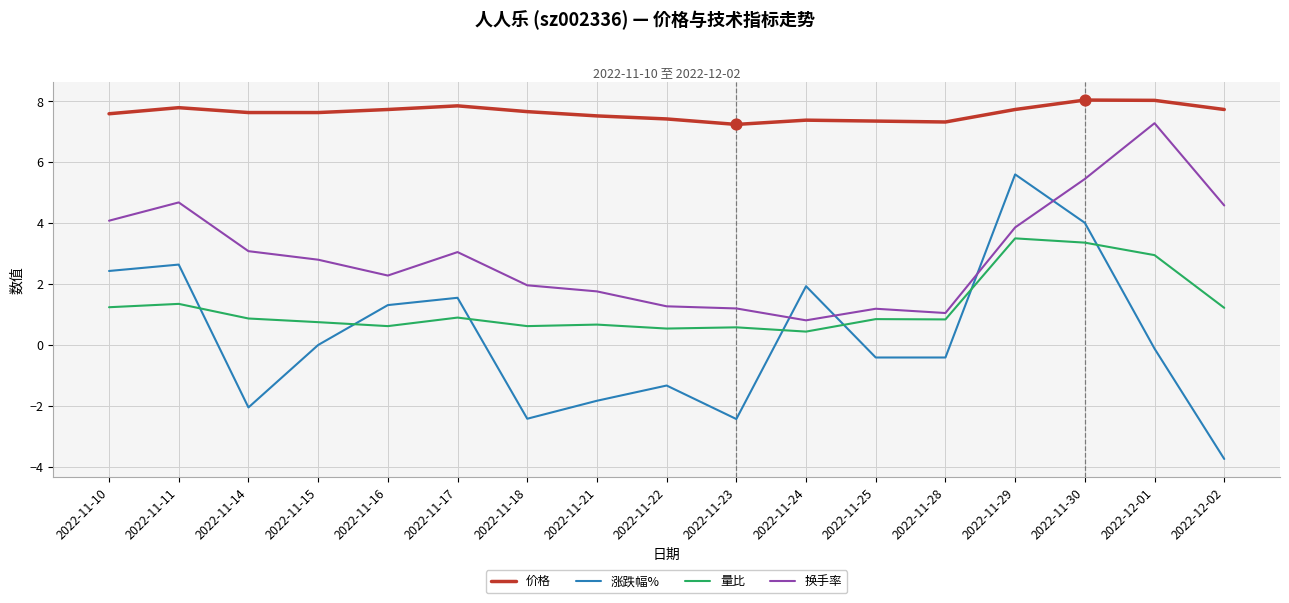

Which series changed the most between 2022-11-11 and 2022-11-18?

涨跌幅%